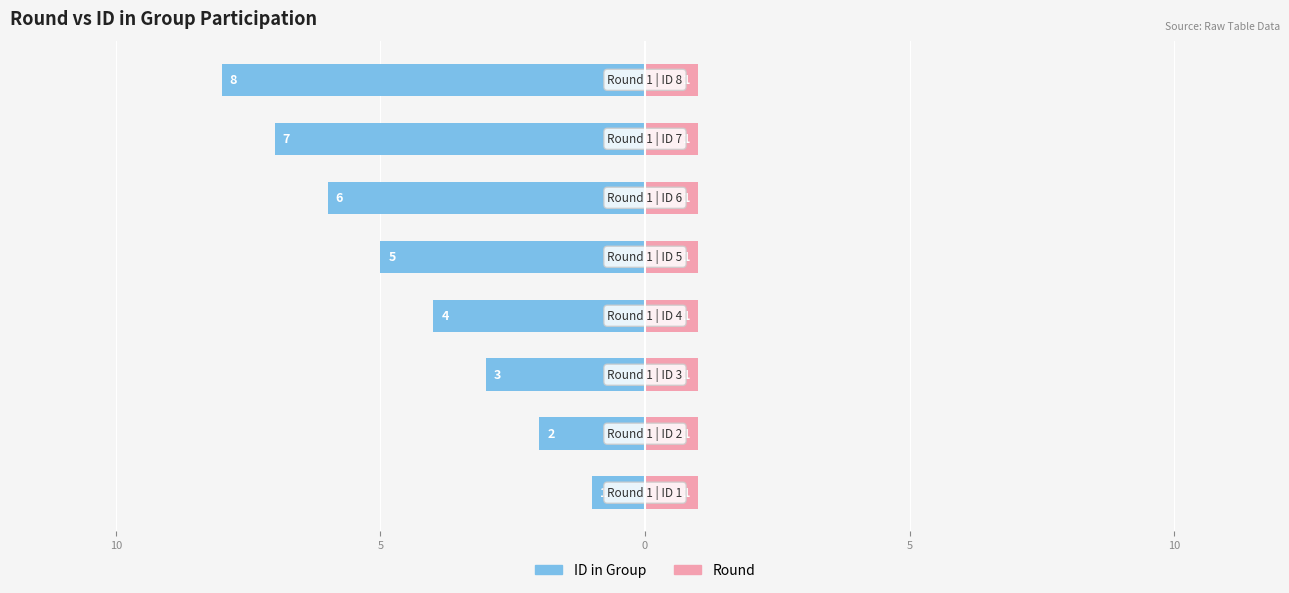

At how many categories does at least one series exceed -2?

8